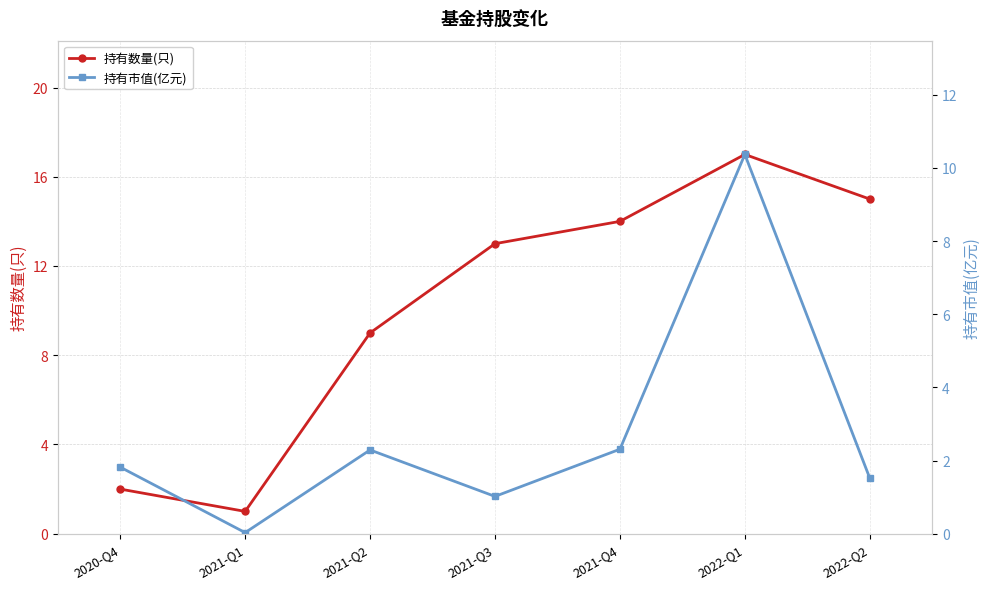

What is the total value across all series at 2020-Q4?

3.8